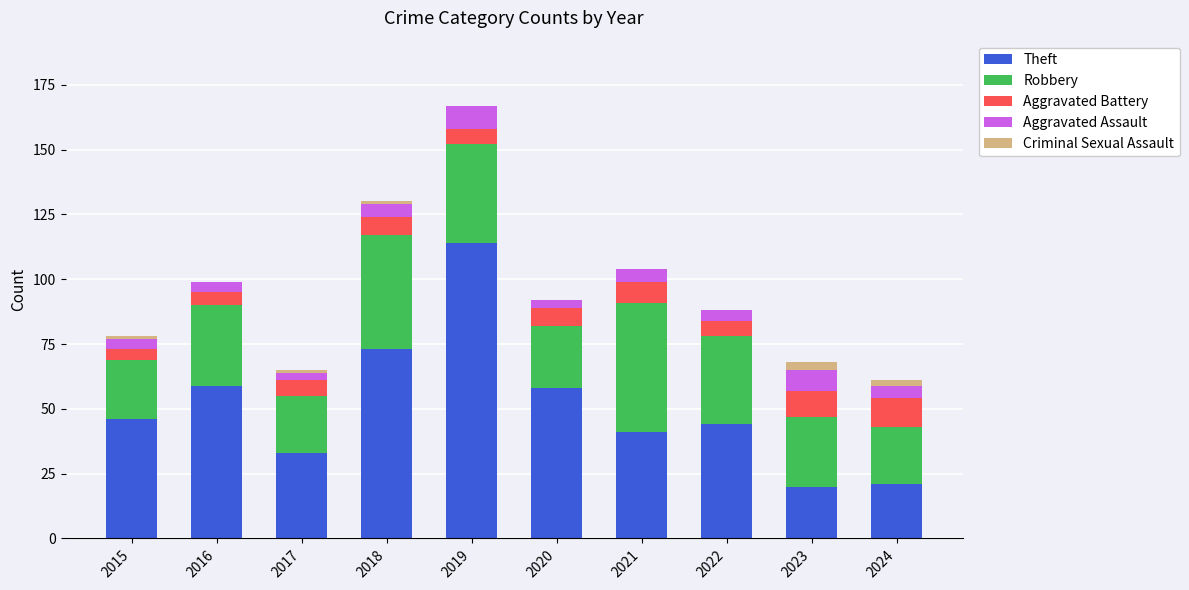

At which category is the sum across all series the highest?

2019